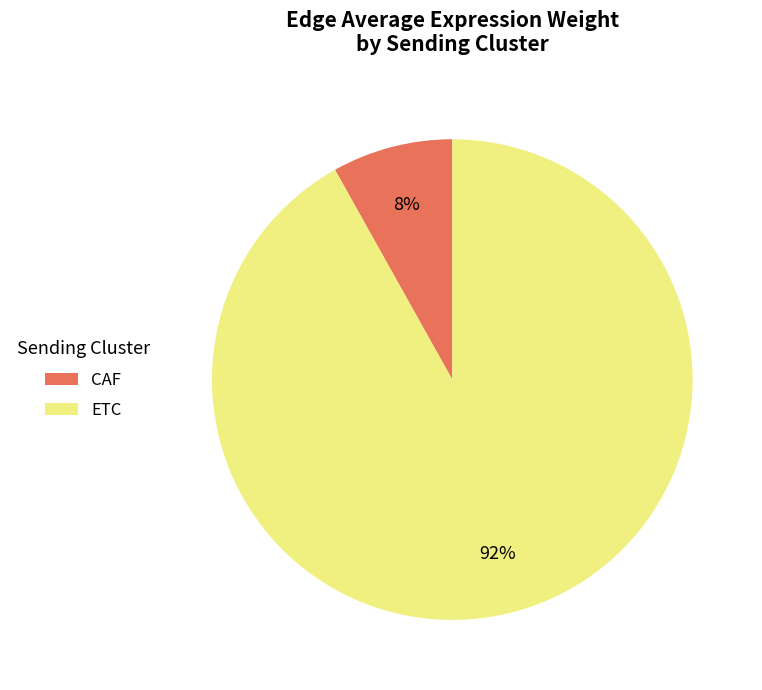

How many segments does this pie chart have?

2